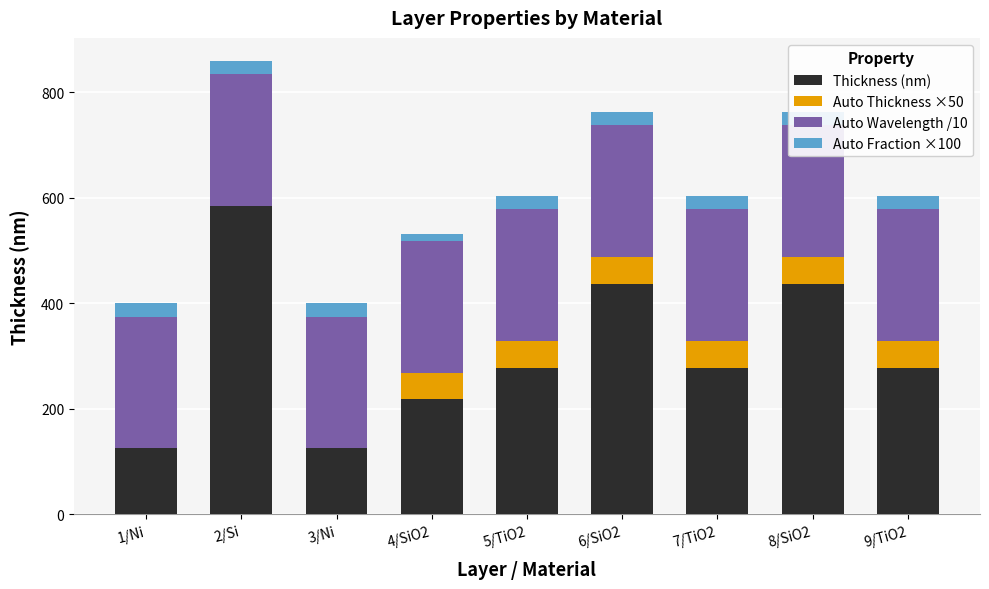

What is the average value of the Auto Thickness ×50 series?

33.3